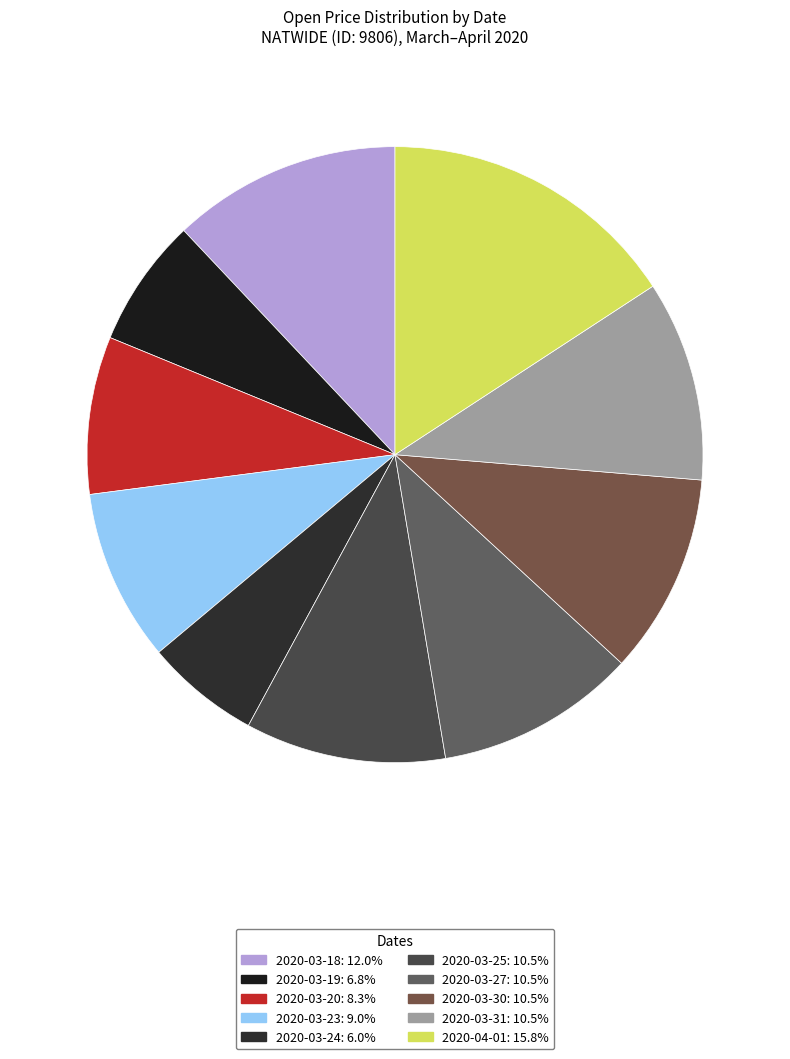

How many segments does this pie chart have?

10